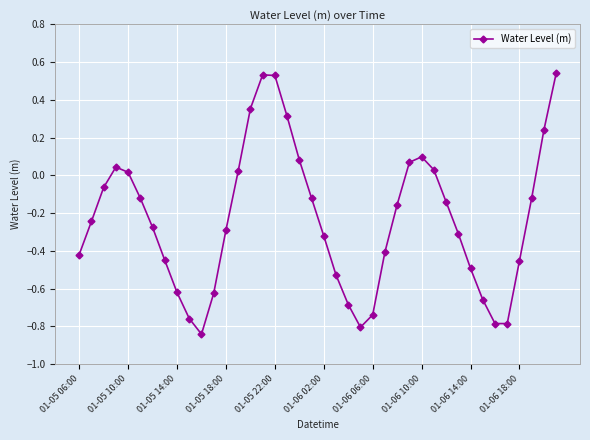

True or false: the data has more than 0 interior local peaks.

True